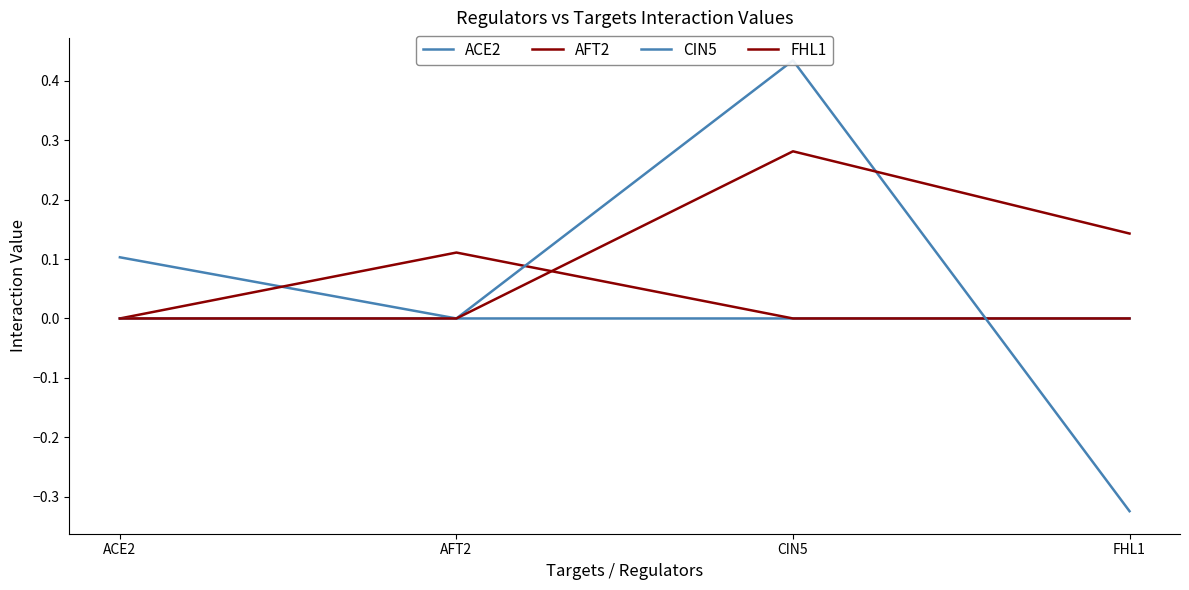

True or false: CIN5 has more than 1 interior local peaks.

False